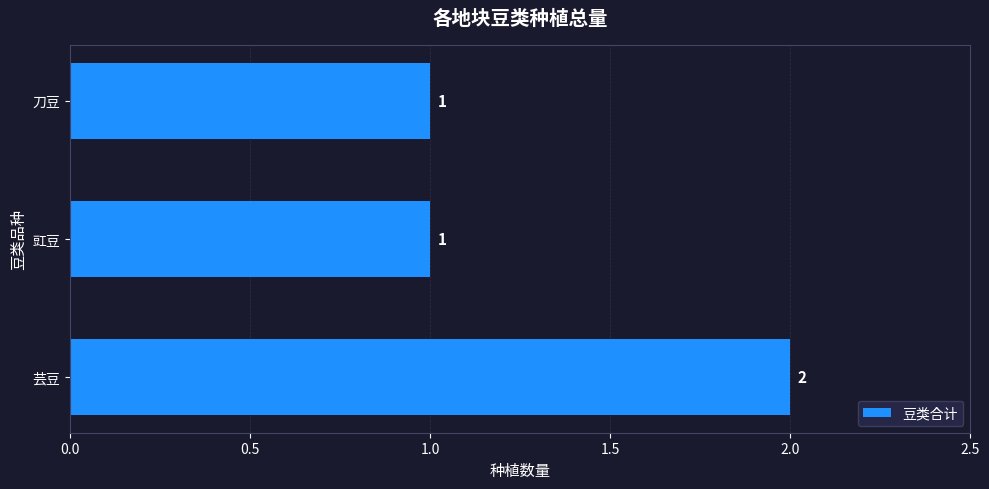

Is it true that the value at 豇豆 is 0?

False